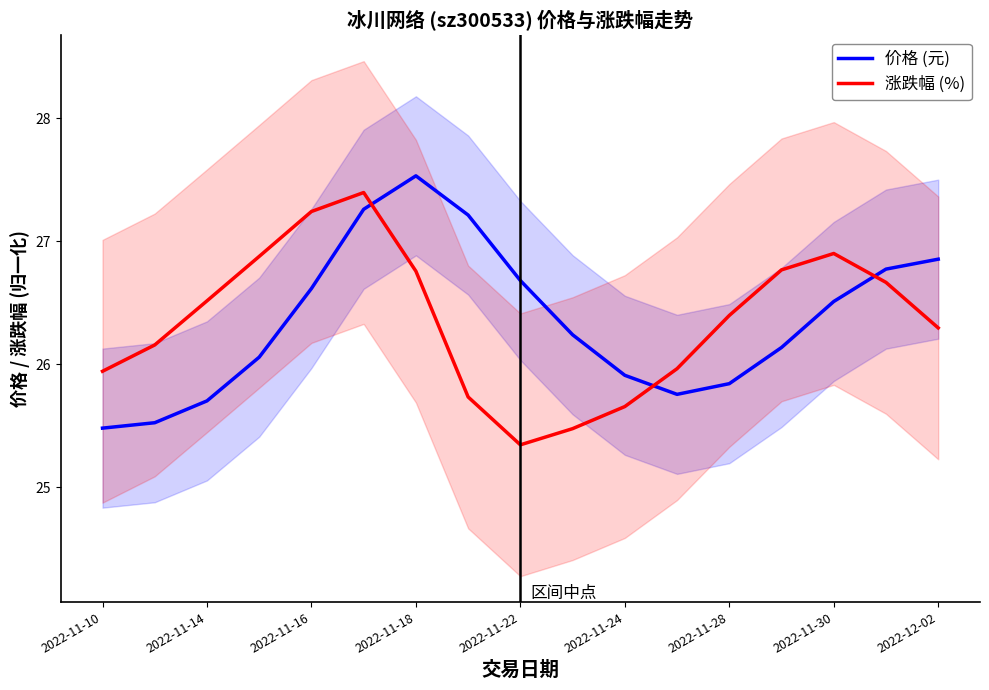

Reading left to right, extract all data points from this chart.

价格 (元): 25.5	25.5	25.7	26.1	26.6	27.3	27.5	27.2	26.7	26.2	25.9	25.8	25.8	26.1	26.5	26.8	26.9
涨跌幅 (%): 25.9	26.2	26.5	26.9	27.2	27.4	26.8	25.7	25.3	25.5	25.7	26.0	26.4	26.8	26.9	26.7	26.3